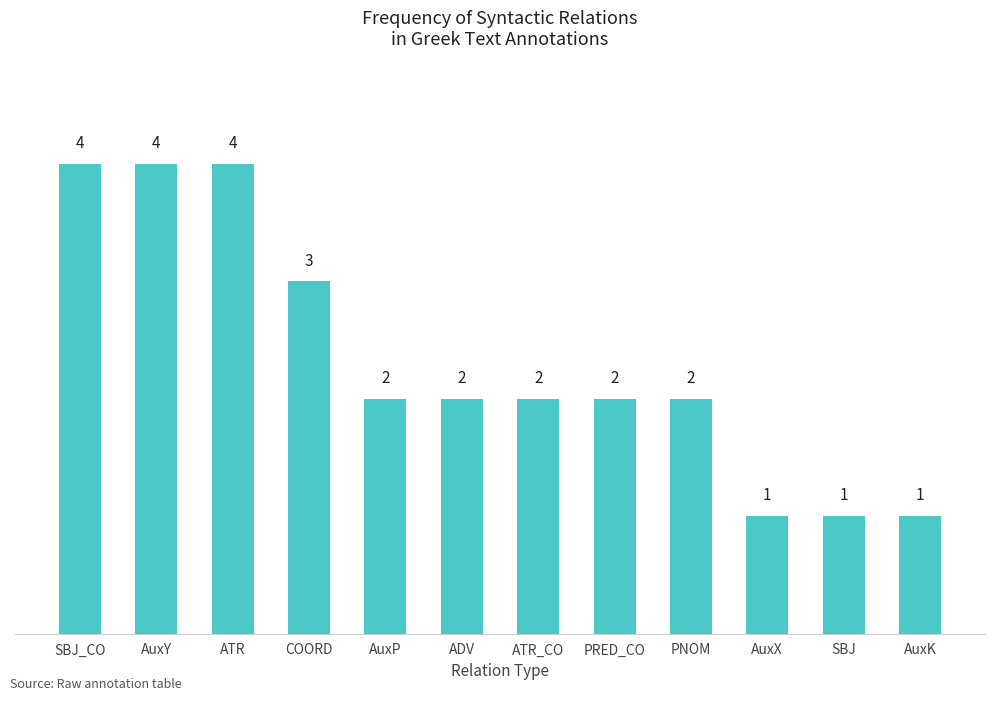

Reading left to right, list all the values displayed in this chart.

4	4	4	3	2	2	2	2	2	1	1	1